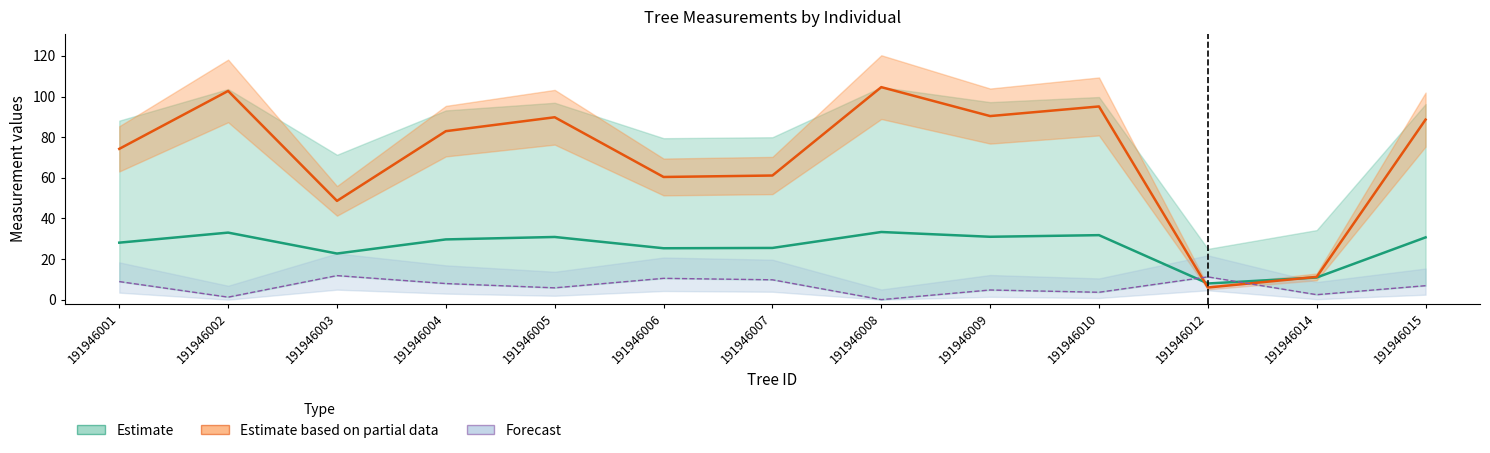

What is the difference between the dbh values at 191946002 and 191946008?

0.3